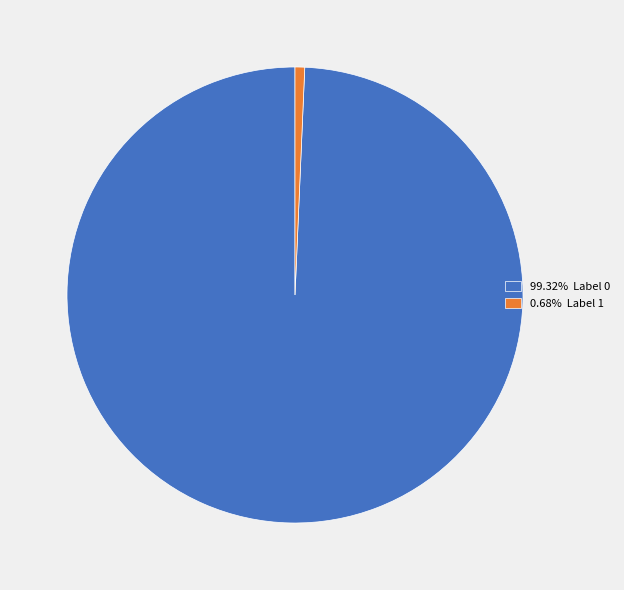

Do 0.68% Label 1 and 99.32% Label 0 together represent more than half of the pie?

Yes